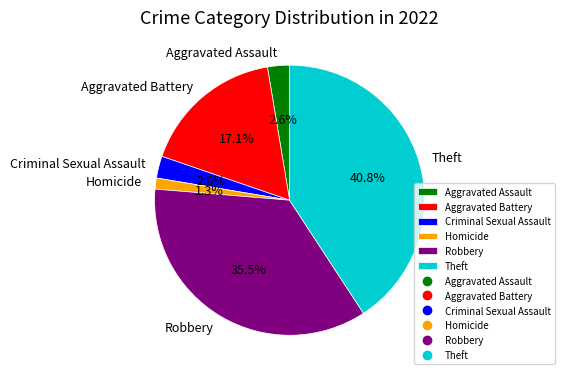

How many slices are in this pie chart?

6